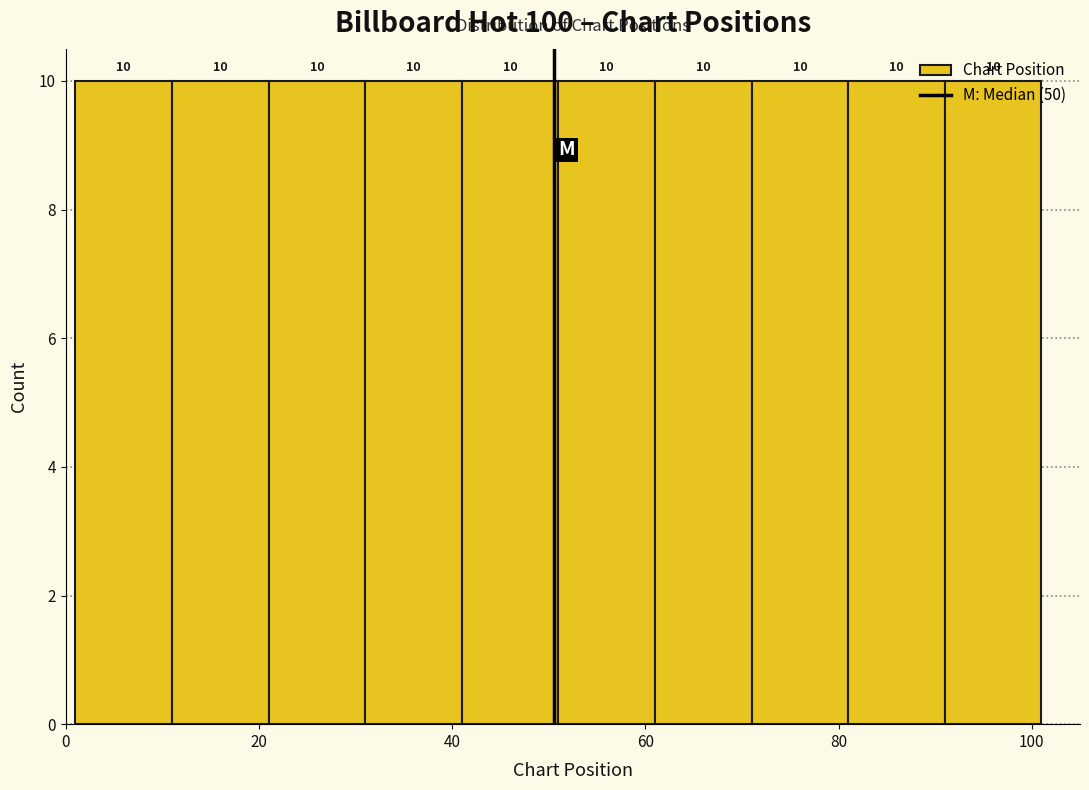

What is the height of the bar covering 51 to 61 on the x-axis? The bar edges are not printed on the chart, so give them approximately, as read against the axis.

10